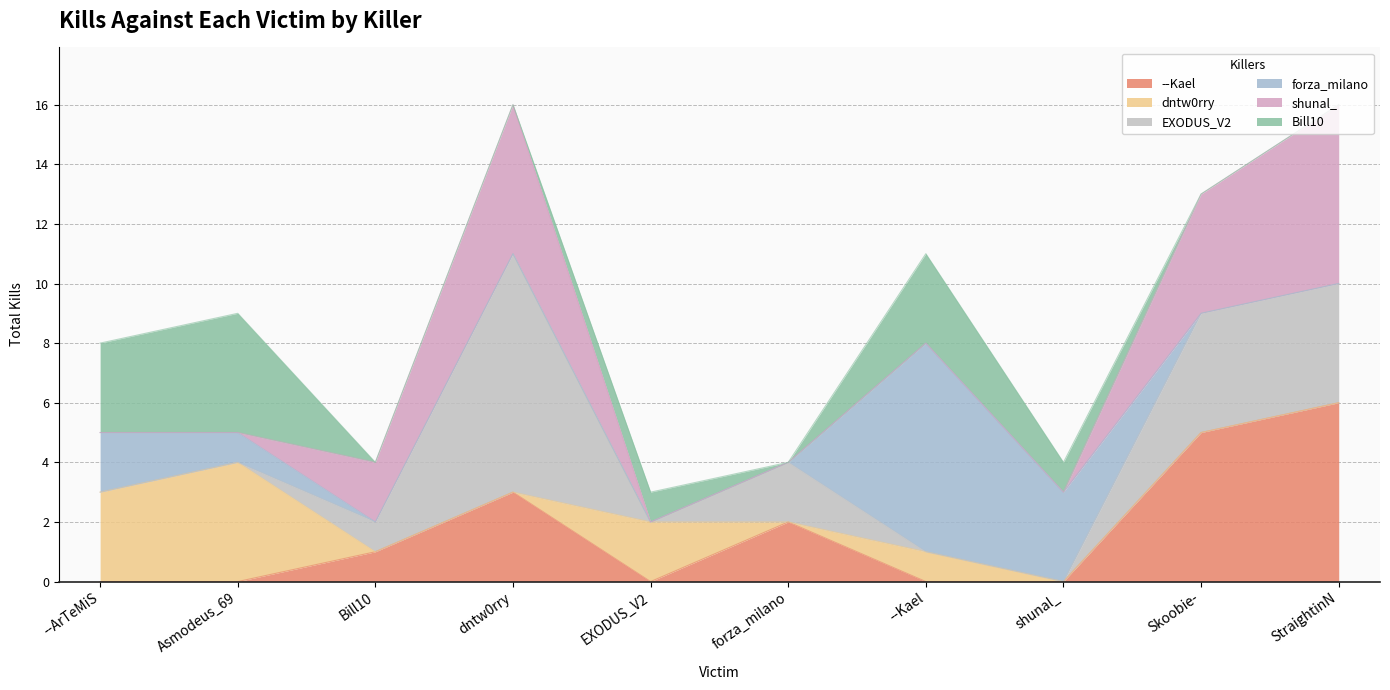

In EXODUS_V2, how many points are lower than both neighbors (excluding endpoints)?

1